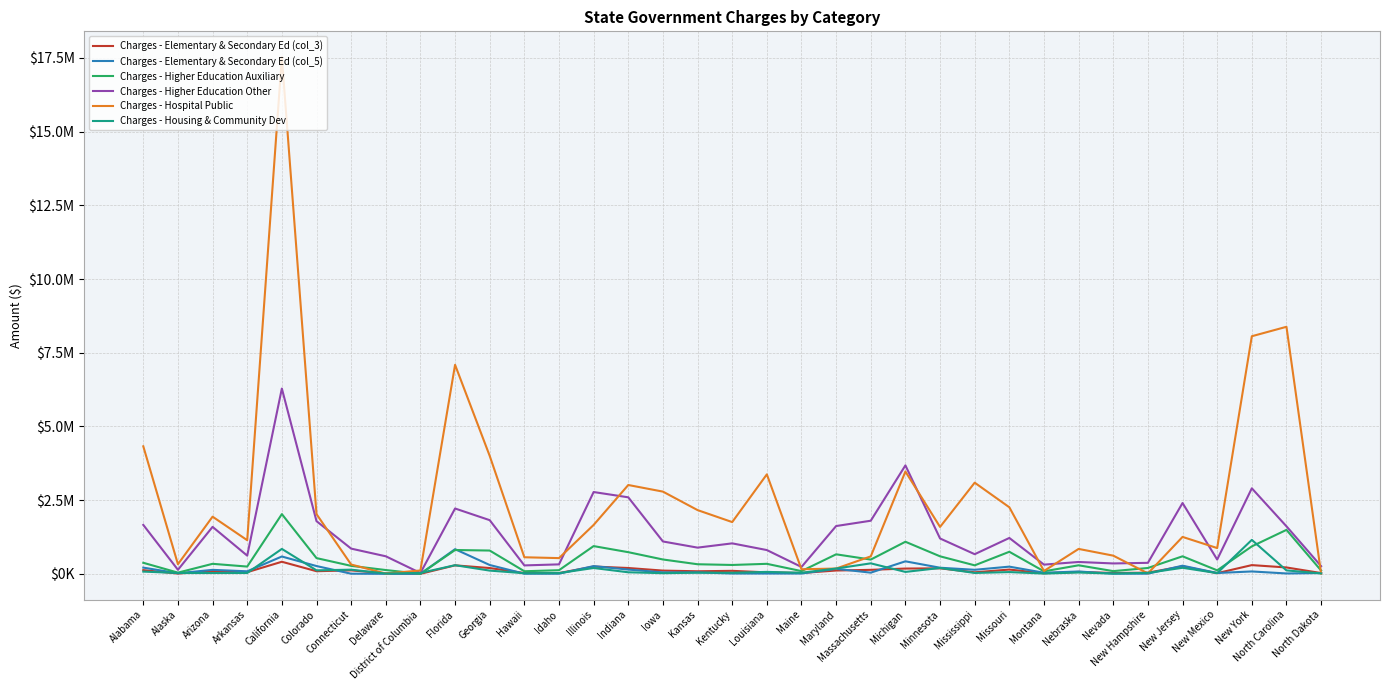

Between which two adjacent categories do Charges - Hospital Public and Charges - Higher Education Other first intersect?

Colorado and Connecticut